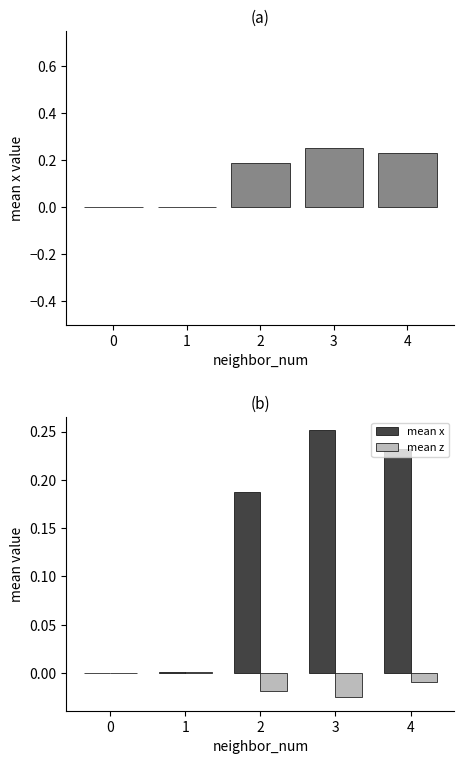

Between 1 and 0, which is larger?

1